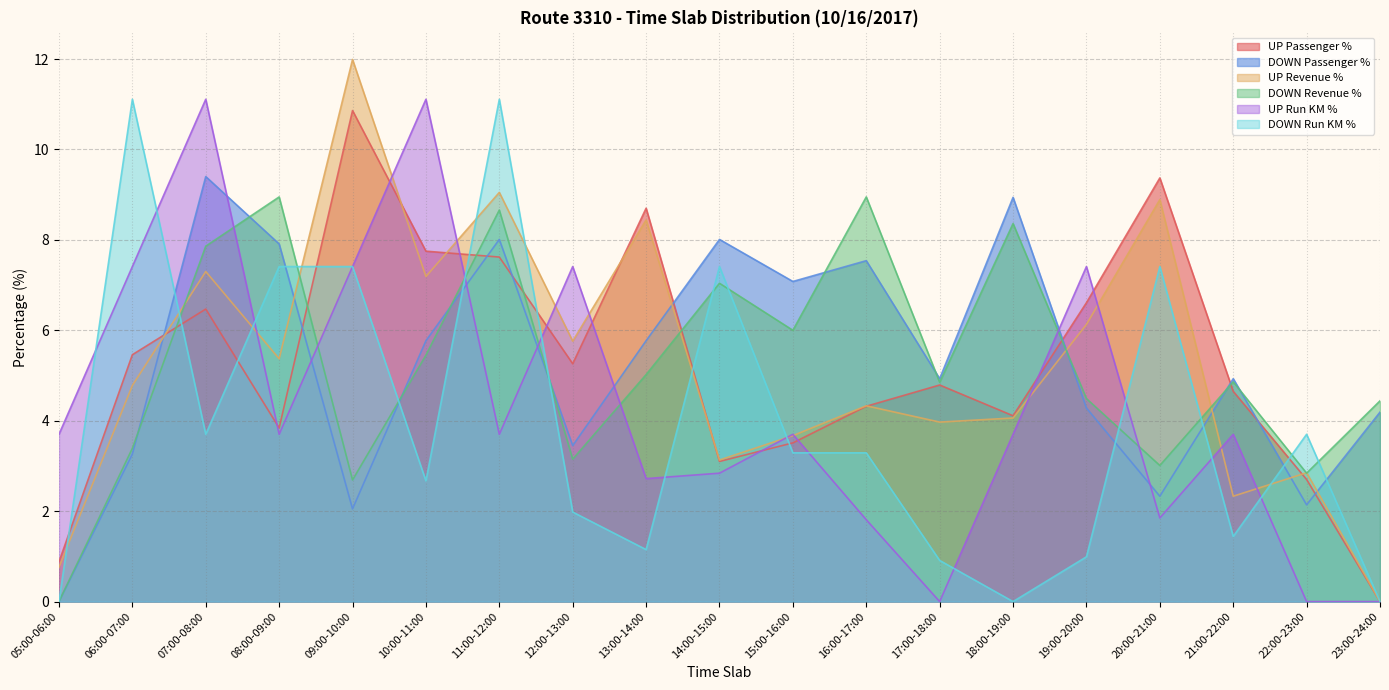

Does the chart have visible grid lines?

Yes